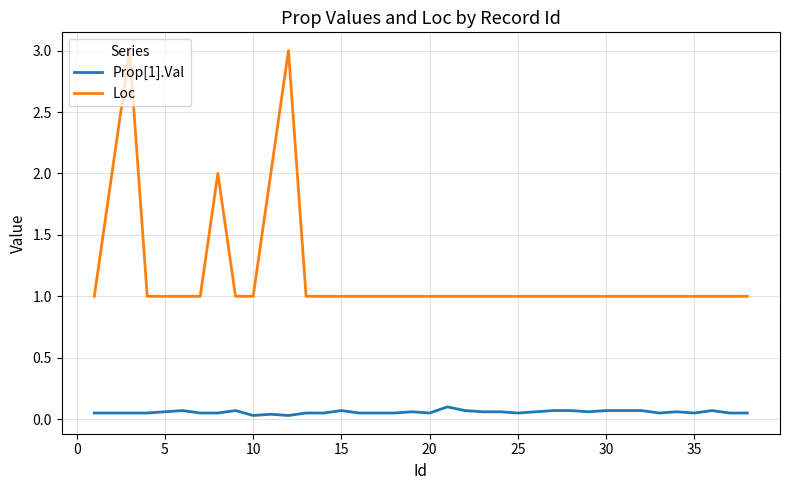

What is the greatest value displayed?

3.0